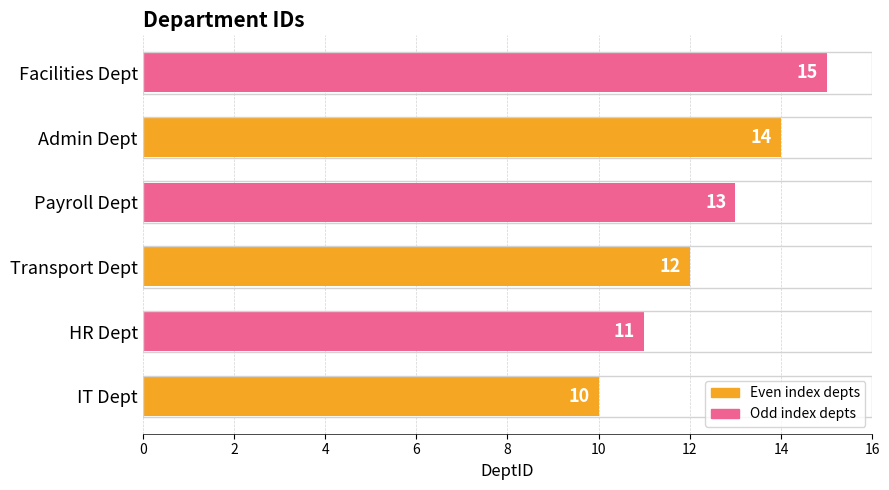

List the labels in order of value, smallest first.

IT Dept, HR Dept, Transport Dept, Payroll Dept, Admin Dept, Facilities Dept